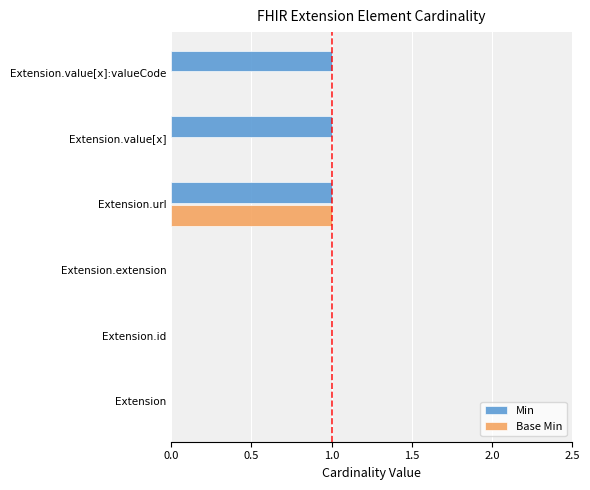

At which category is the sum across all series the highest?

Extension.url